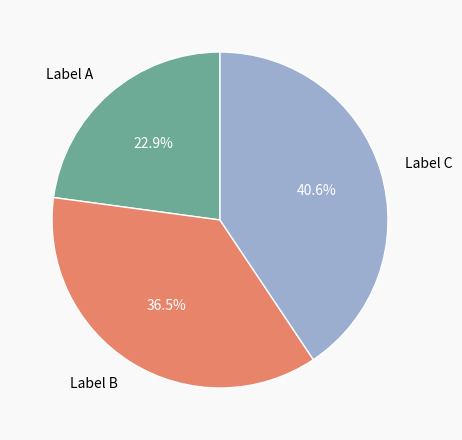

What percentage do Label B and Label A together represent?

59.4%